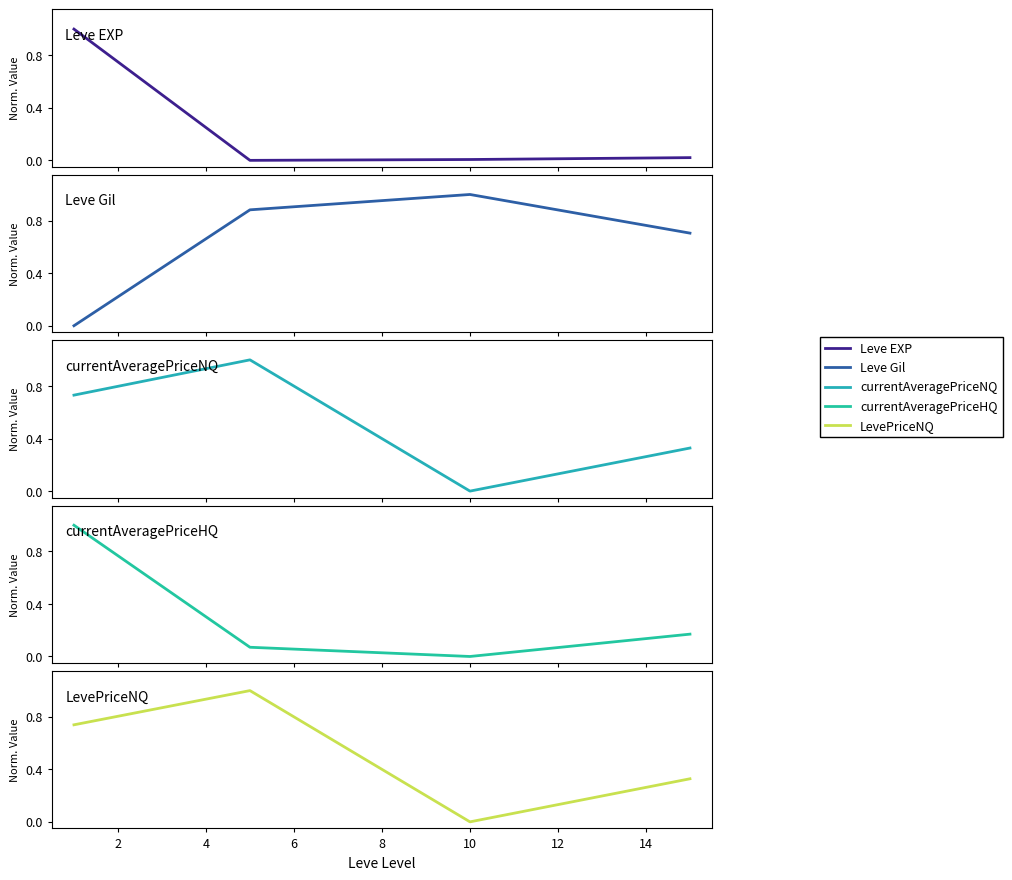

True or false: currentAveragePriceHQ has more than 0 points higher than both neighbors.

False